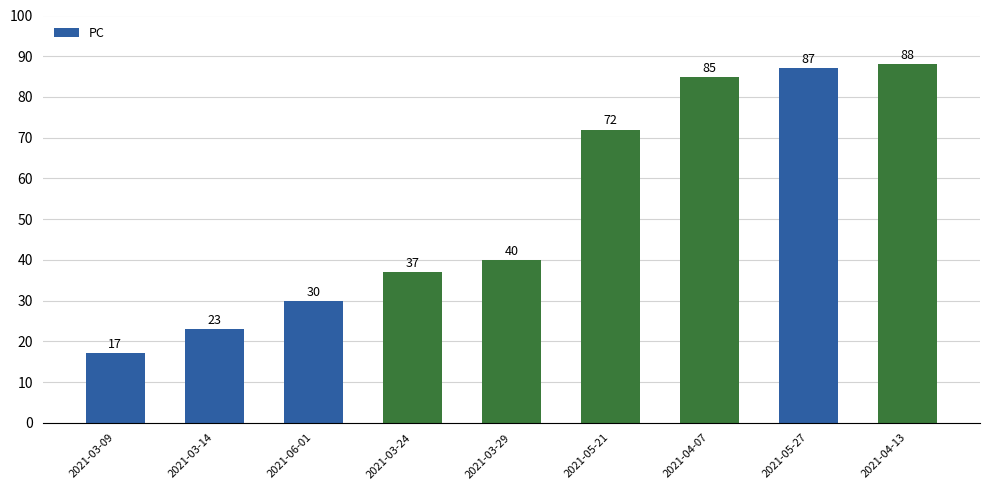

What is the sum of the values at 2021-03-14 and 2021-03-09?

40